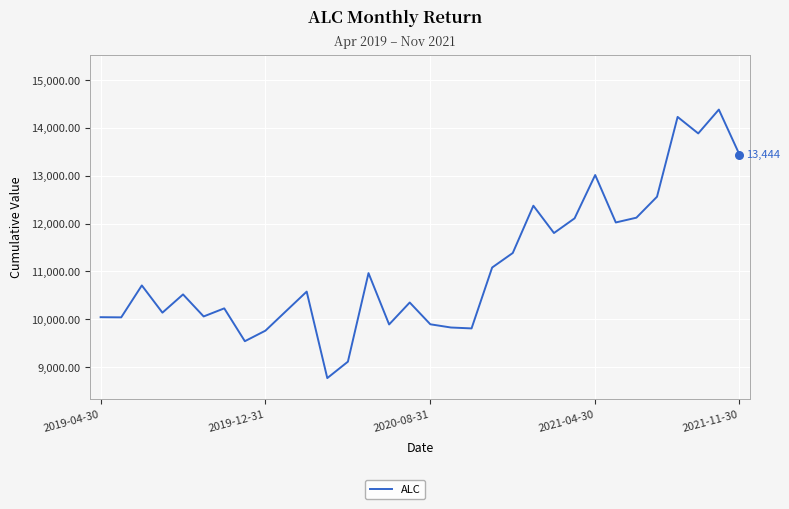

What is the greatest value displayed?

14384.8